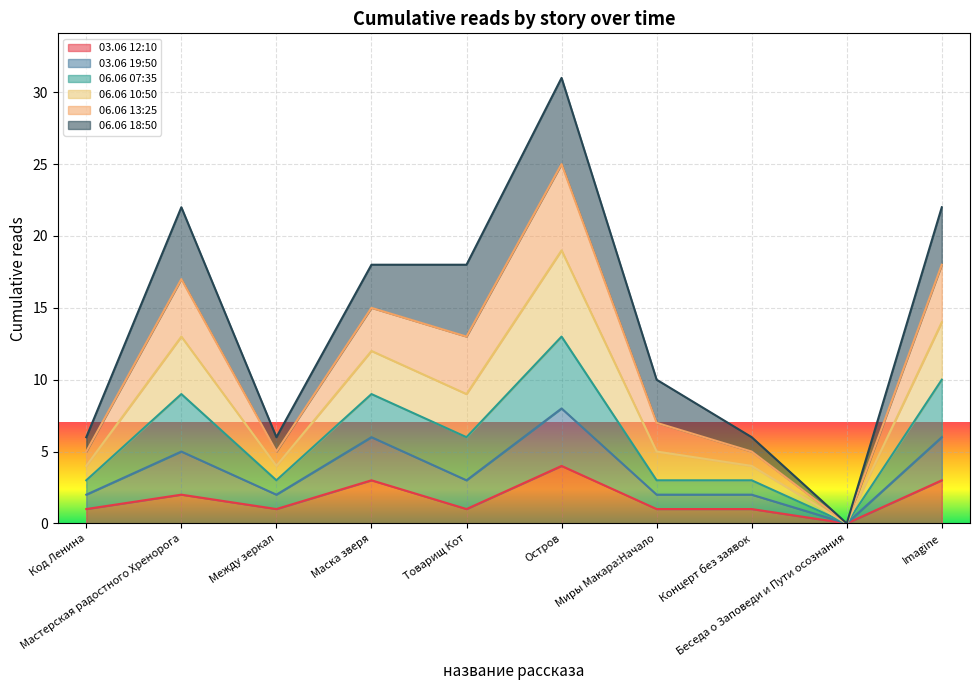

The 06.06 07:35 series shows 0 at Беседа о Заповеди и Пути осознания. True or false?

True